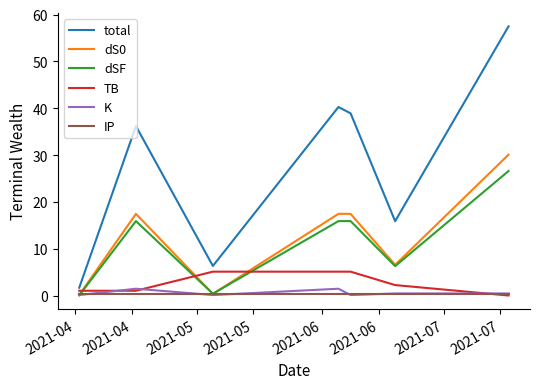

True or false: dSF and total cross at least once.

False